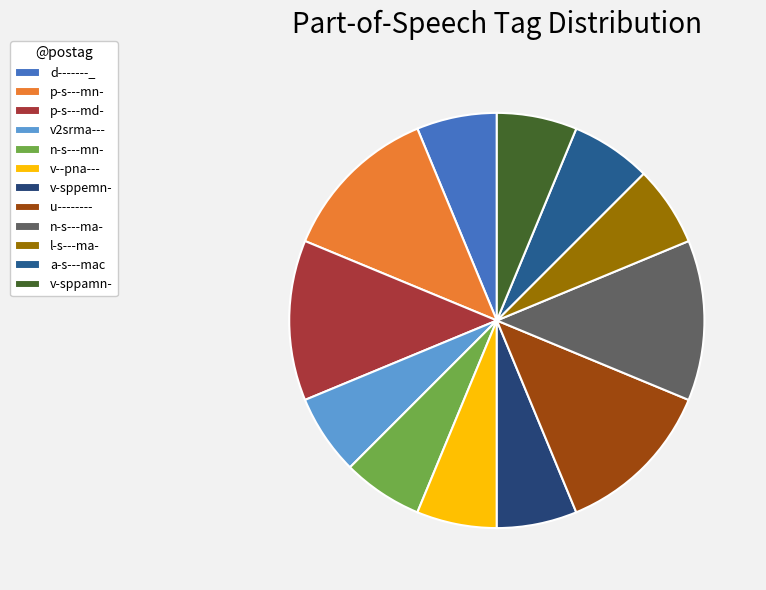

Approximately how many times larger is the value at v-sppamn- compared to v--pna---?

1.0